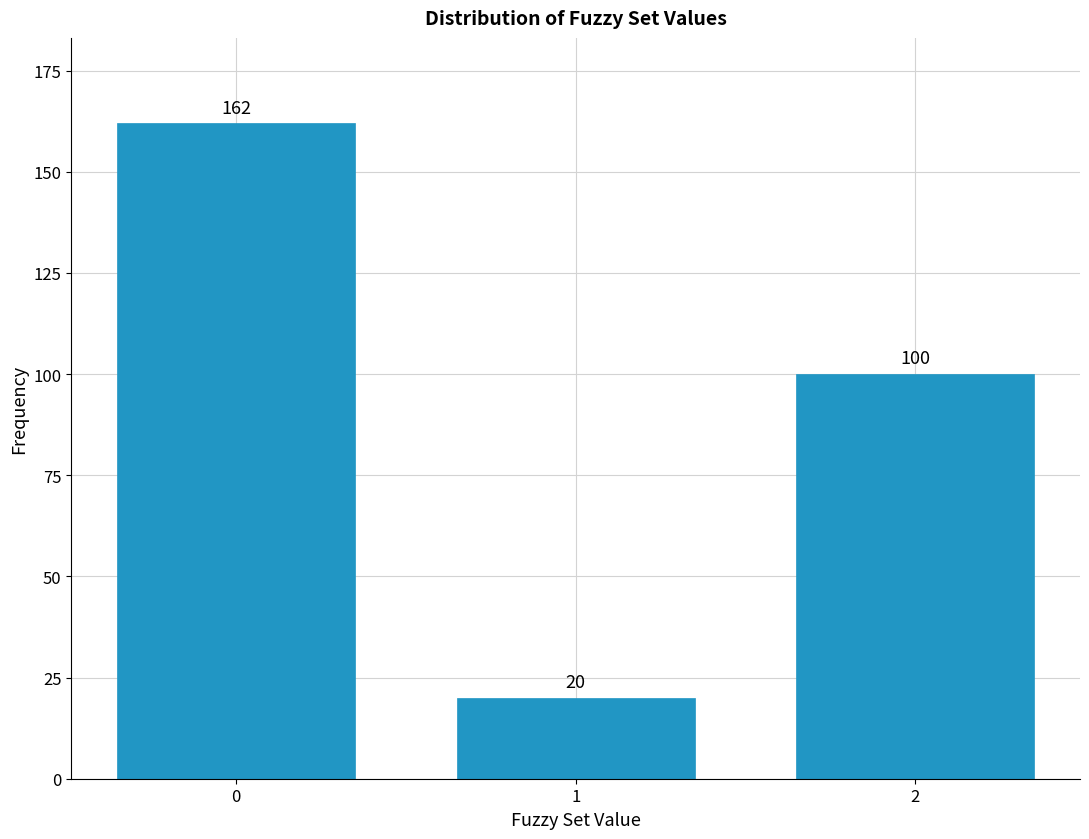

Reading left to right, what are all the values shown in this chart?

162	20	100